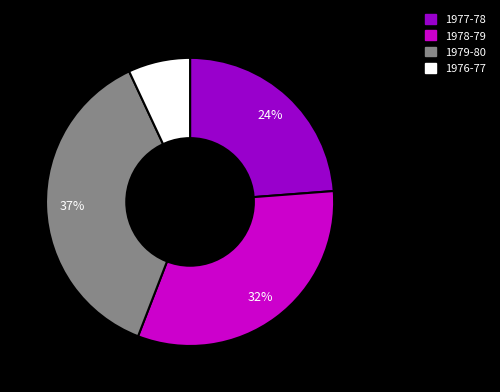

What percentage is the 1976-77 slice, to the nearest percent?

7%